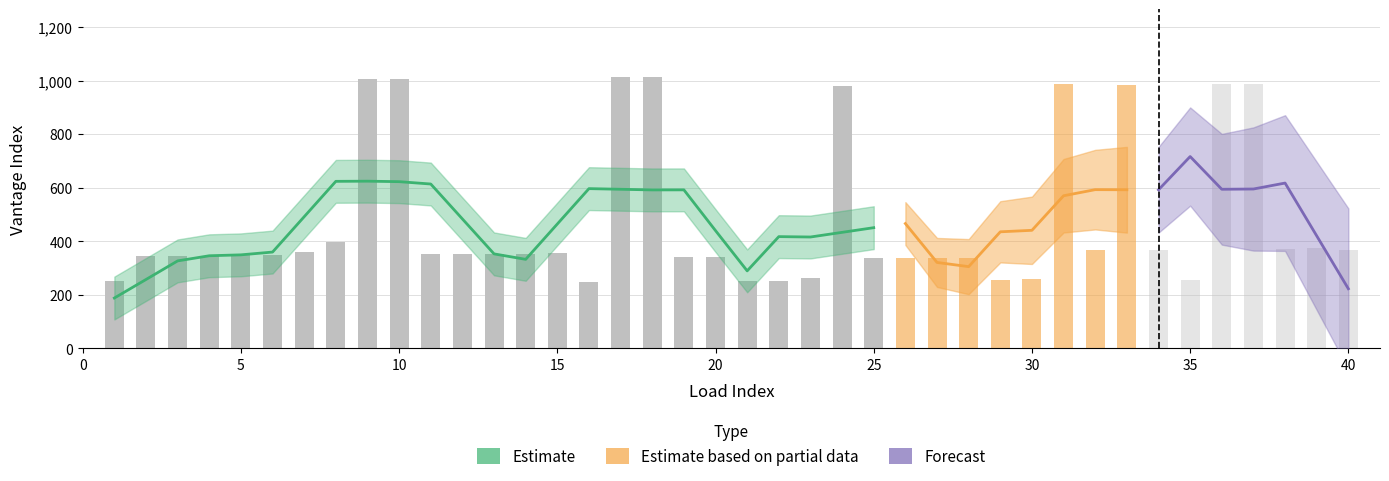

Which label corresponds to the largest value in the chart?

18